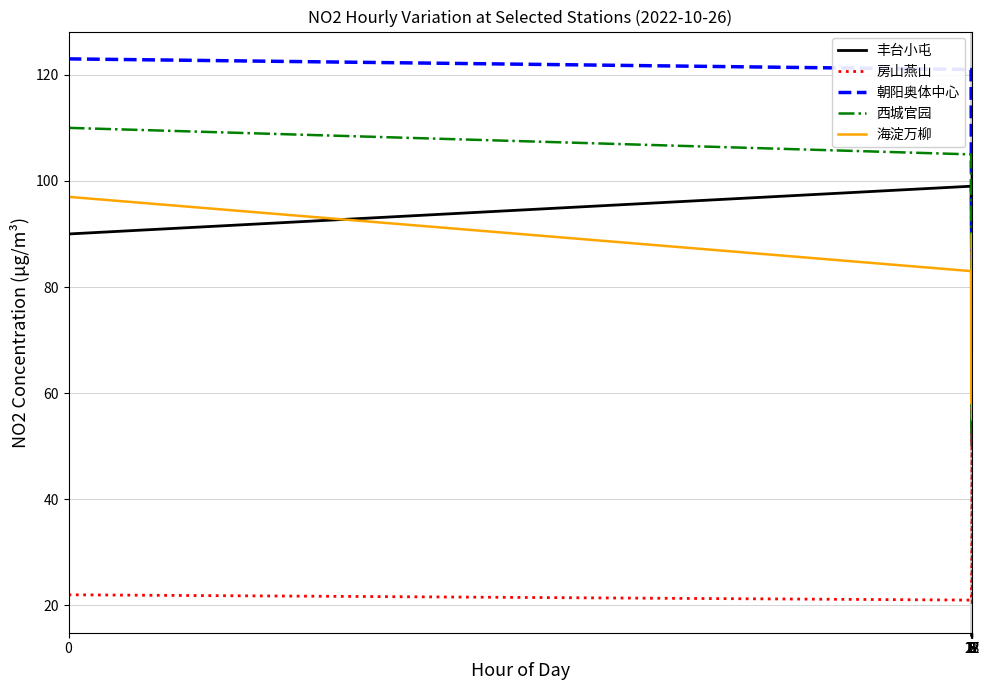

Which series has the largest total across all categories?

朝阳奥体中心